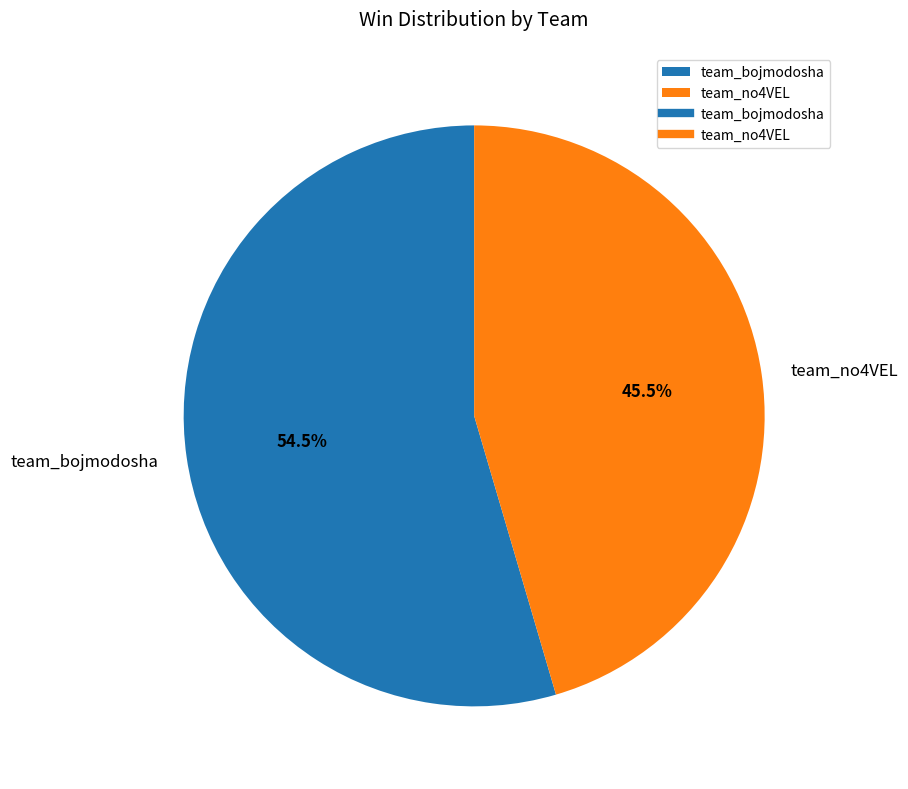

What percentage do team_bojmodosha and team_no4VEL together represent?

100.0%